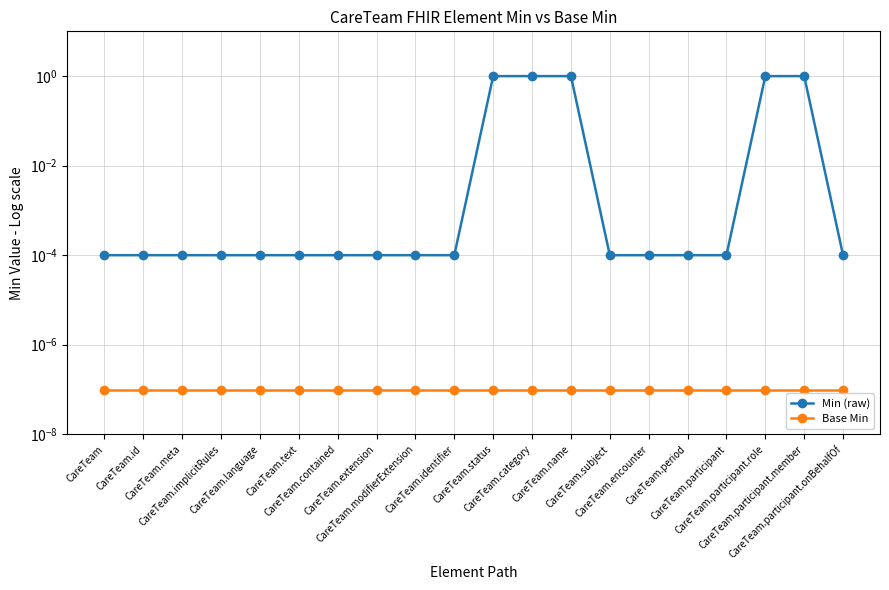

The value of Min (raw) at CareTeam.period is 0.0. True or false?

True